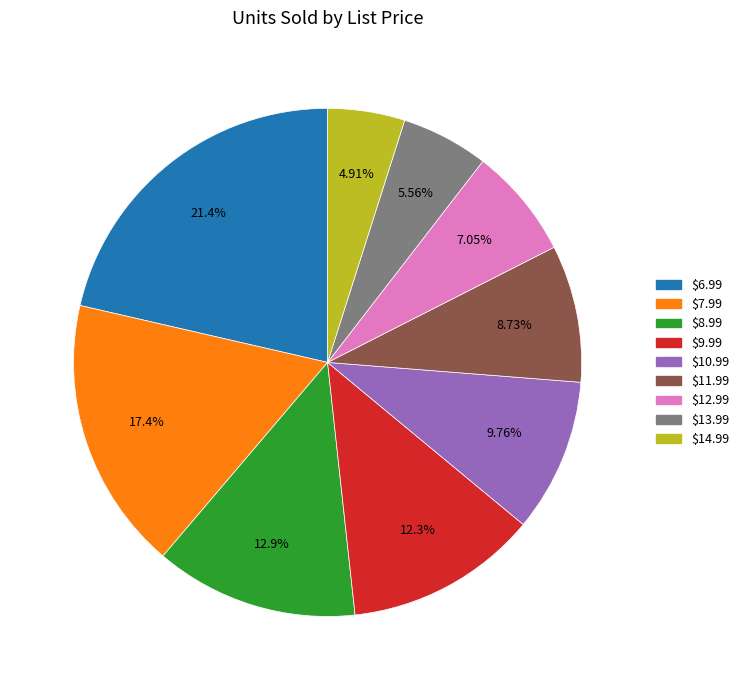

To the nearest percent, what portion does $14.99 represent?

5%